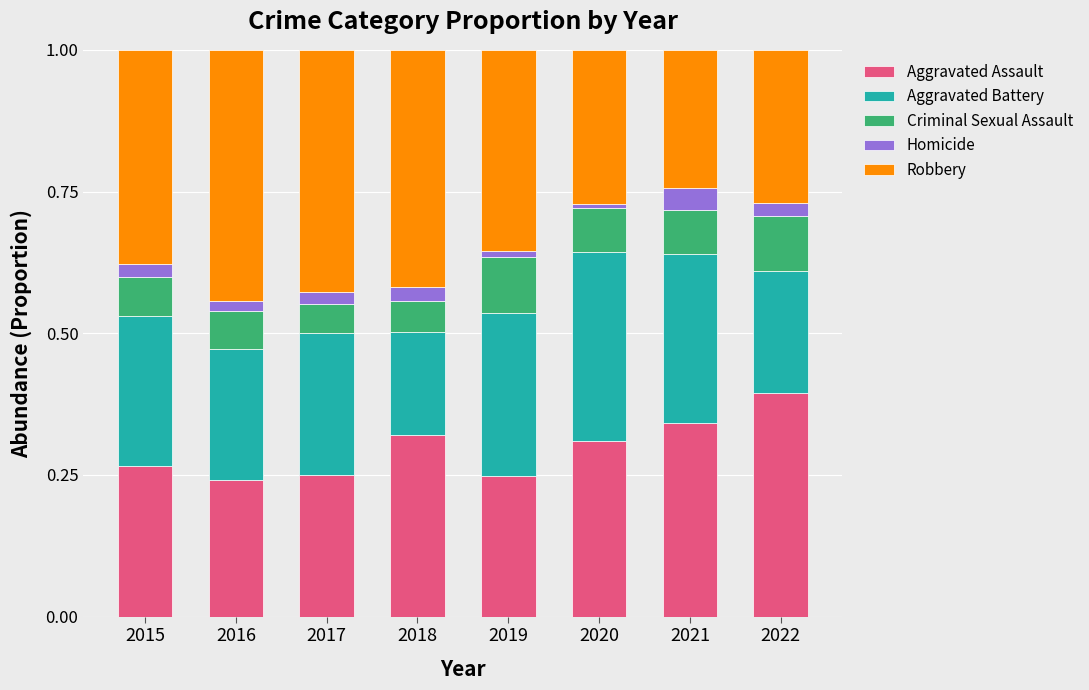

What is the total value across all series at 2015?

1.0